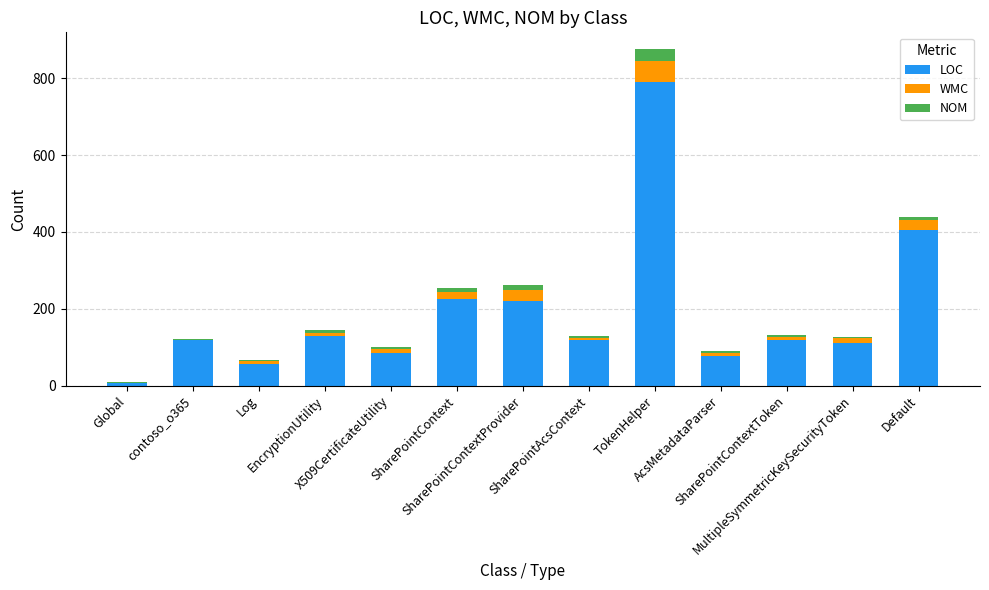

Are the bars grouped side by side (vs. stacked)?

No